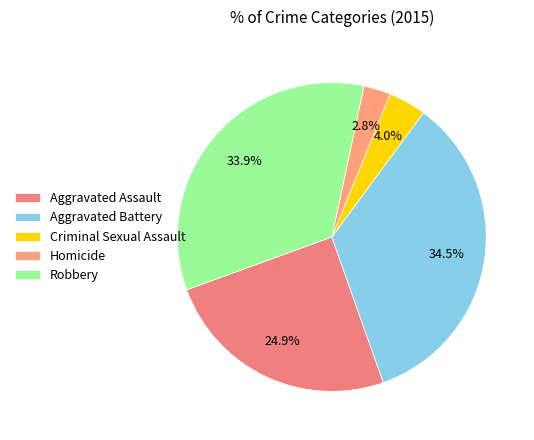

How many slices are in this pie chart?

5